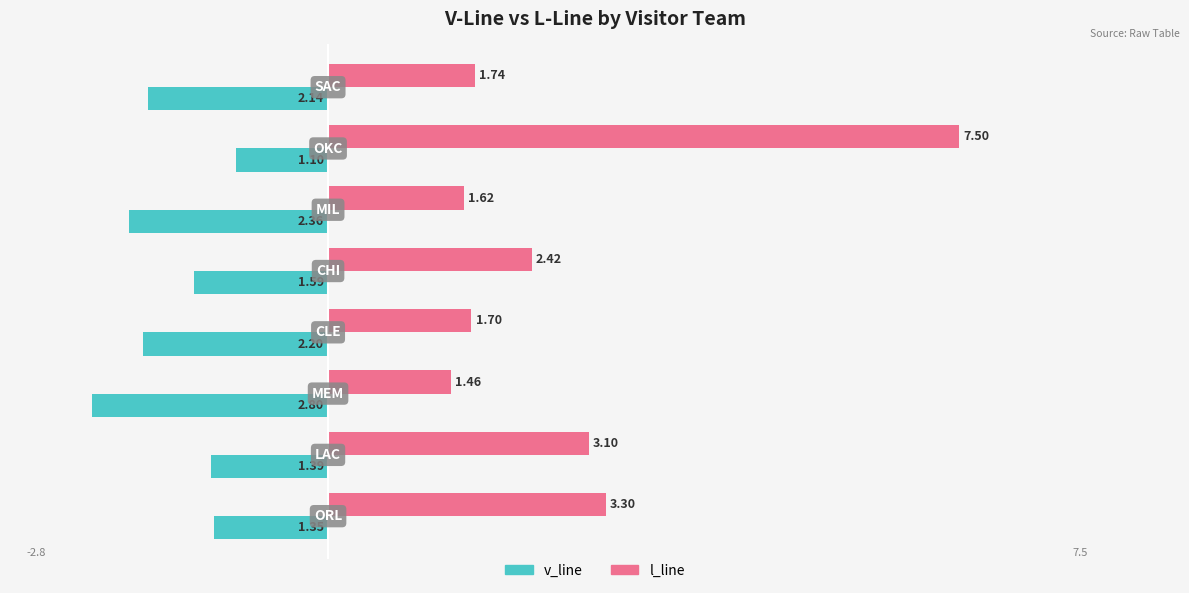

Which series has the largest range (max minus min)?

l_line